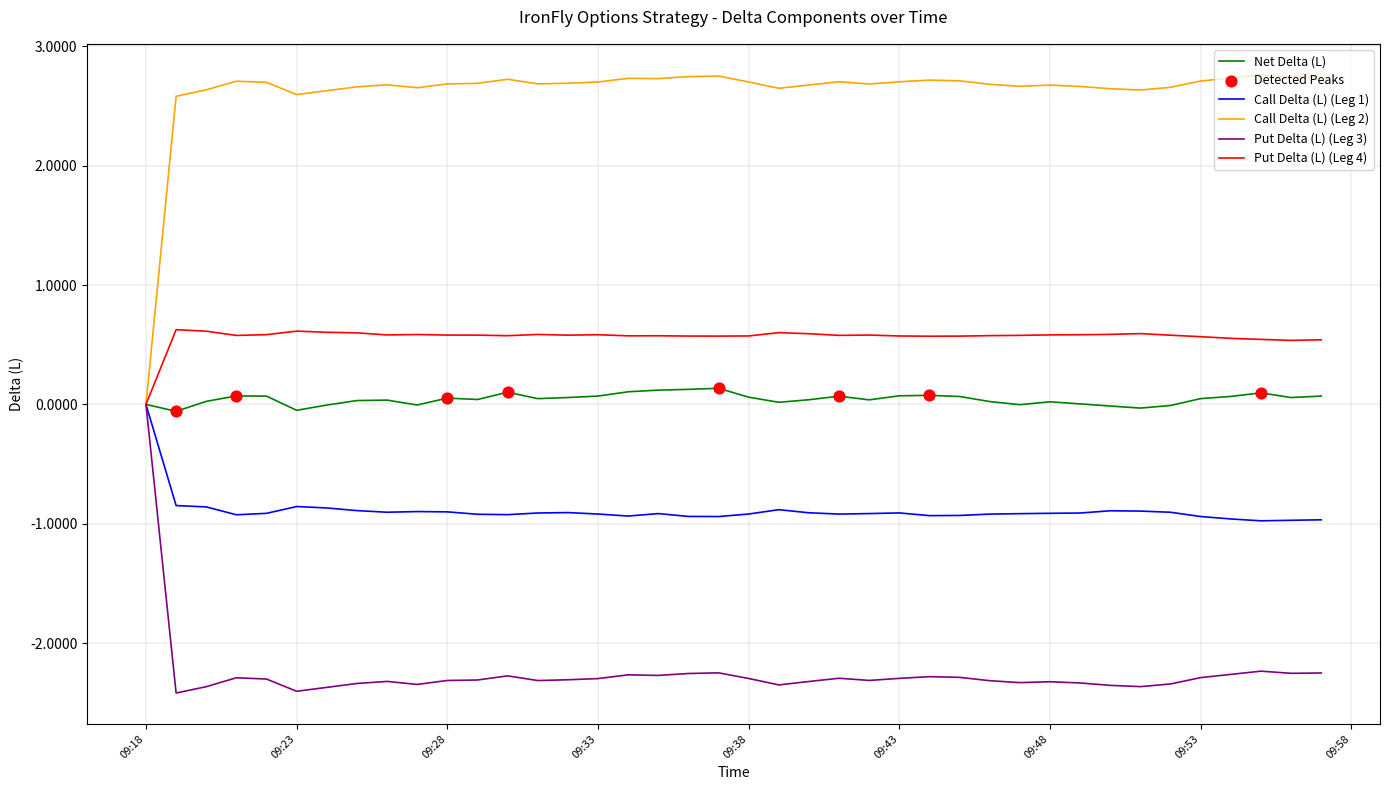

Which series has the largest total across all categories?

Call Delta (L) (Leg 2)